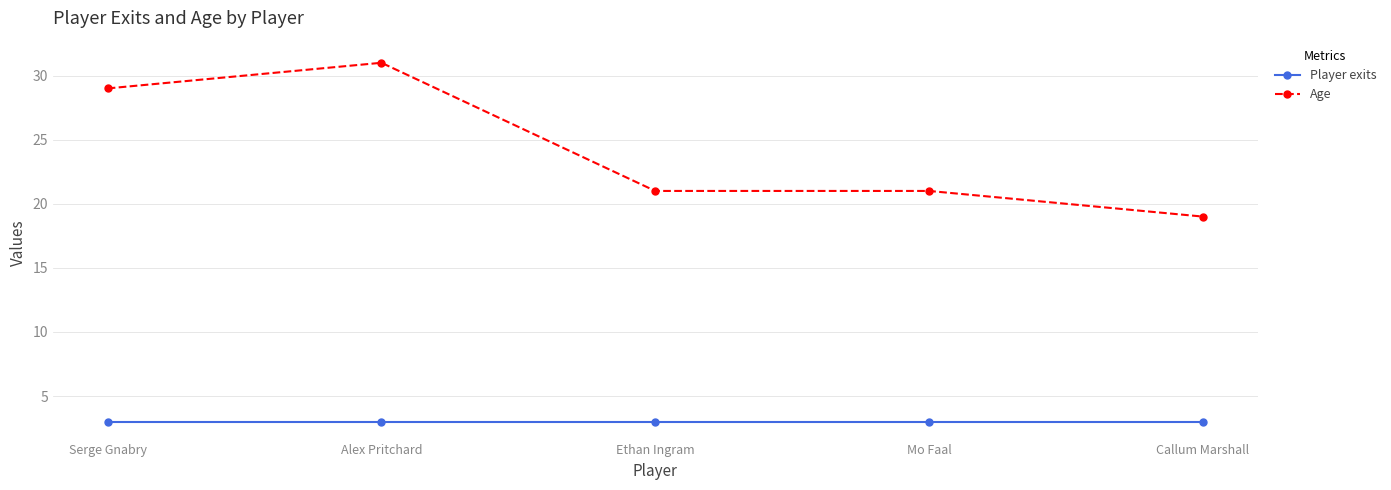

What is the average value of the Player exits series?

3